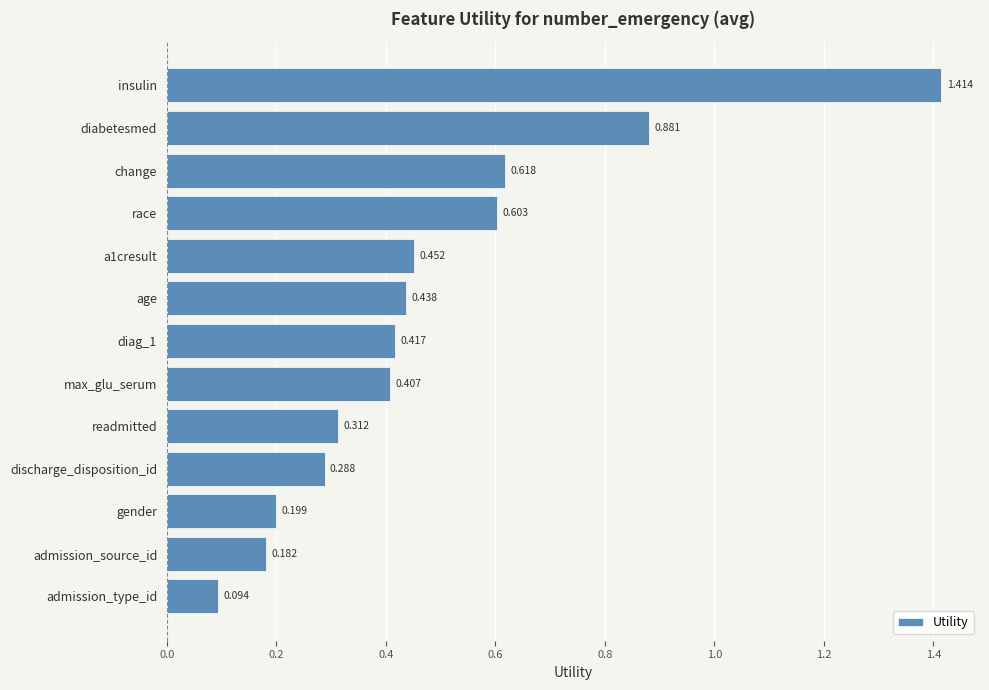

Which has a higher value, diabetesmed or change?

diabetesmed